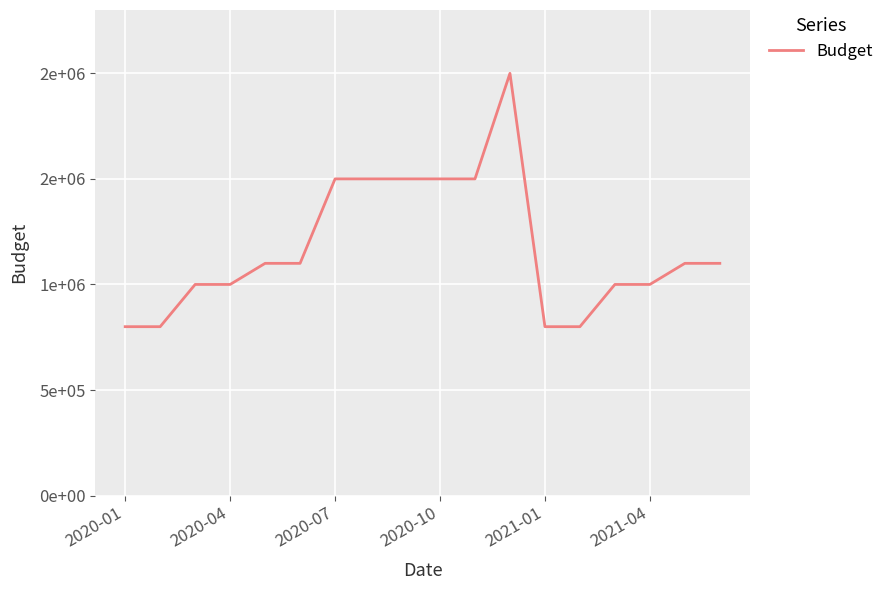

Is this an area chart (filled region under the line)?

No